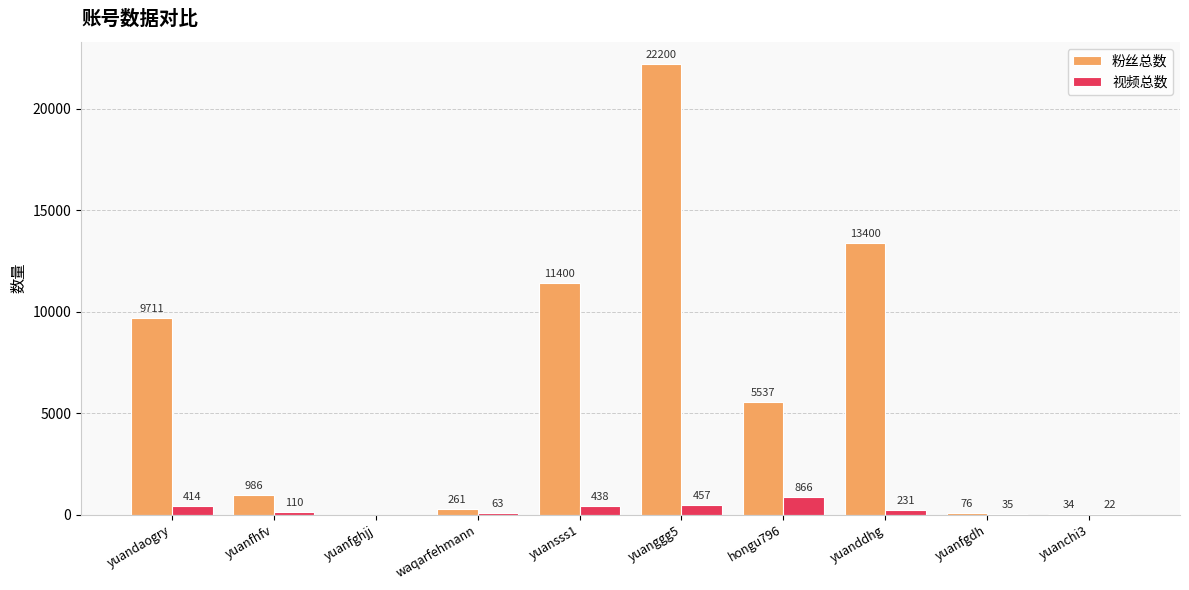

Reading right to left, what are all the values shown in this chart?

粉丝总数: yuanchi3=34	yuanfgdh=76	yuanddhg=13400	hongu796=5537	yuanggg5=22200	yuansss1=11400	waqarfehmann=261	yuanfghjj=0	yuanfhfv=986	yuandaogry=9711
视频总数: yuanchi3=22	yuanfgdh=35	yuanddhg=231	hongu796=866	yuanggg5=457	yuansss1=438	waqarfehmann=63	yuanfghjj=0	yuanfhfv=110	yuandaogry=414